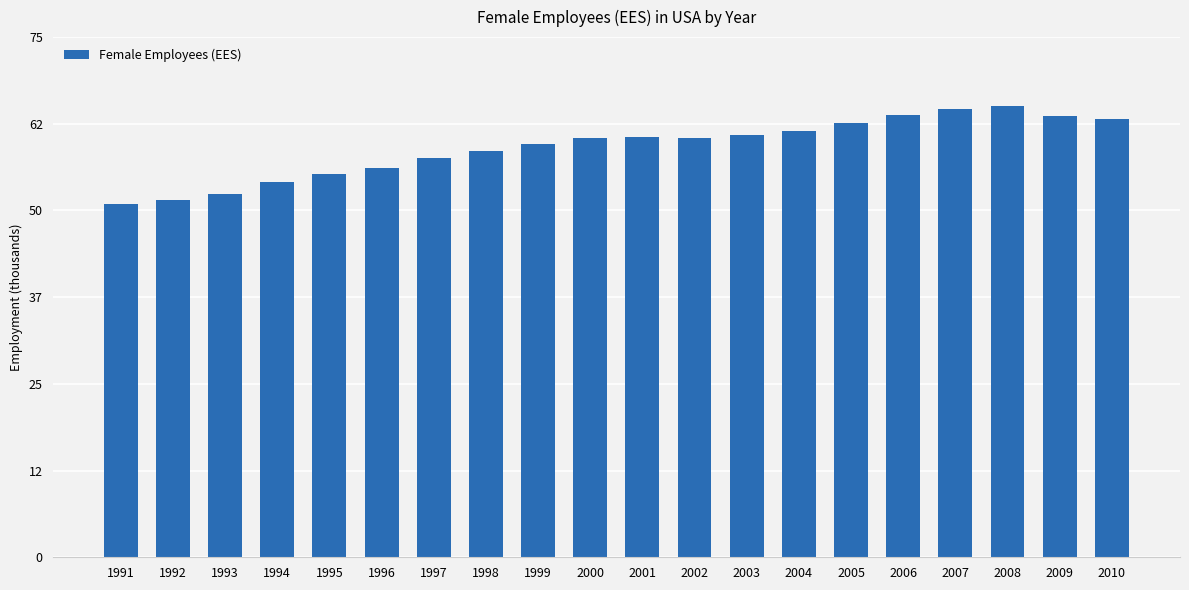

Does the chart contain any negative values?

No